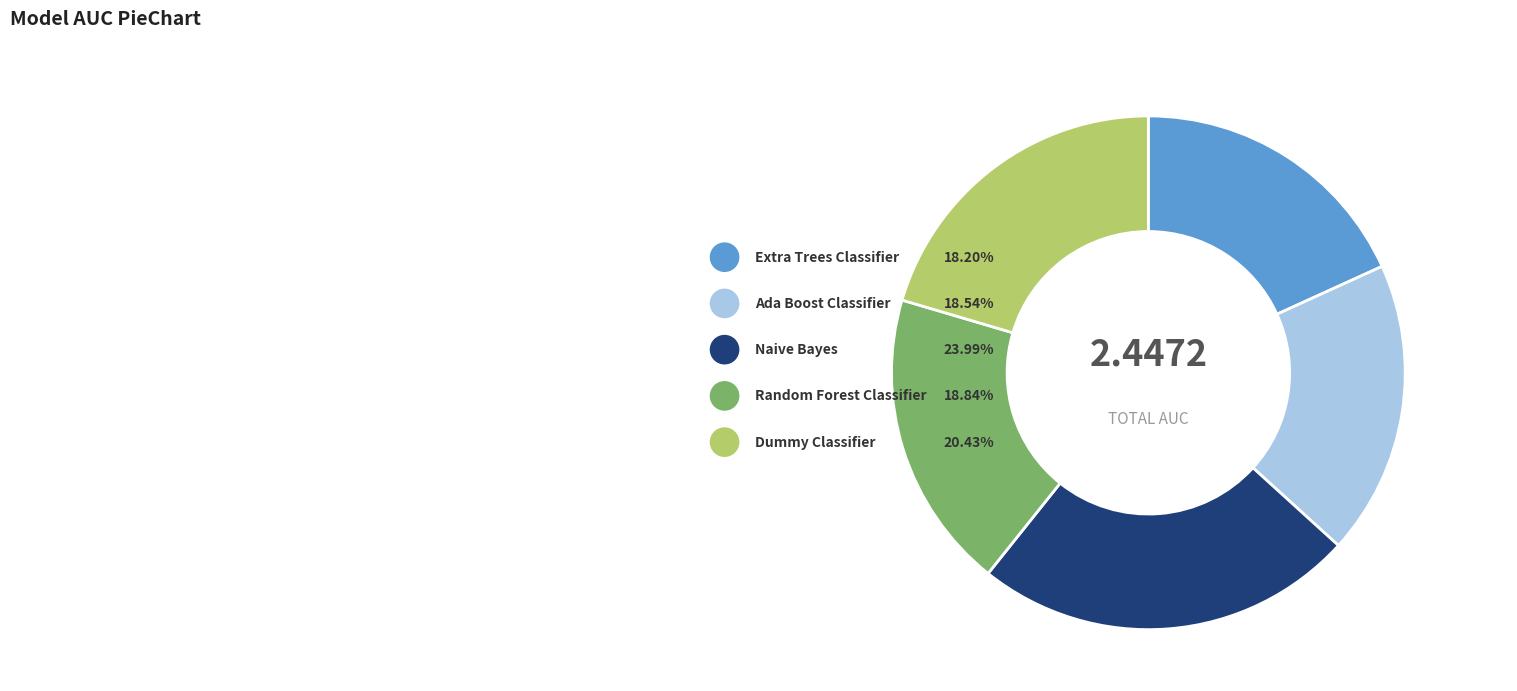

What percentage is NOT represented by Random Forest Classifier?

81.2%